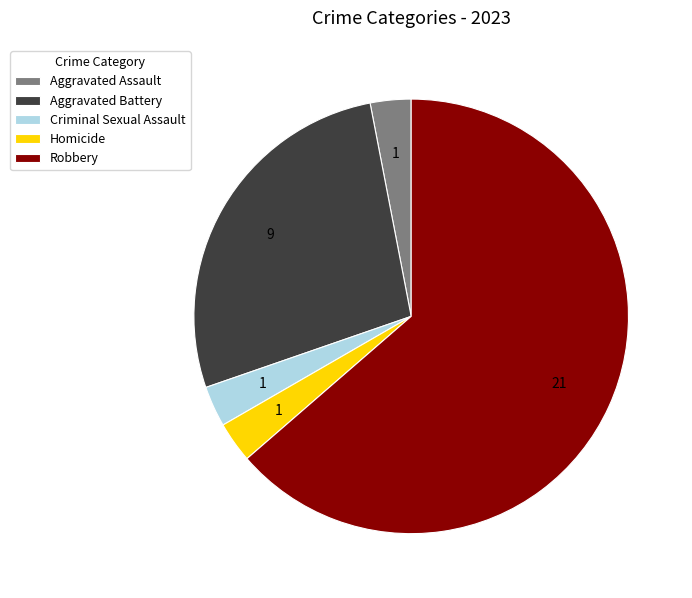

Approximately how many times larger is the value at Aggravated Battery compared to Aggravated Assault?

9.0